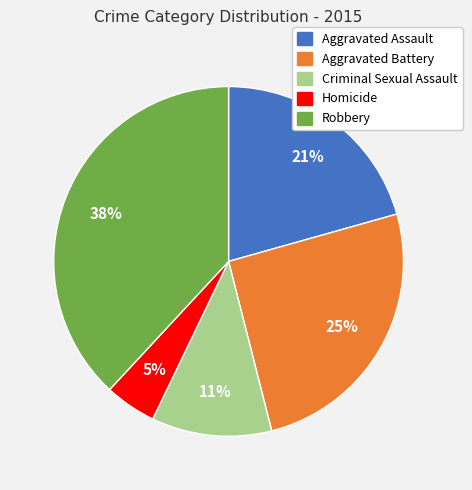

What percentage is the Aggravated Battery slice, to the nearest percent?

25%